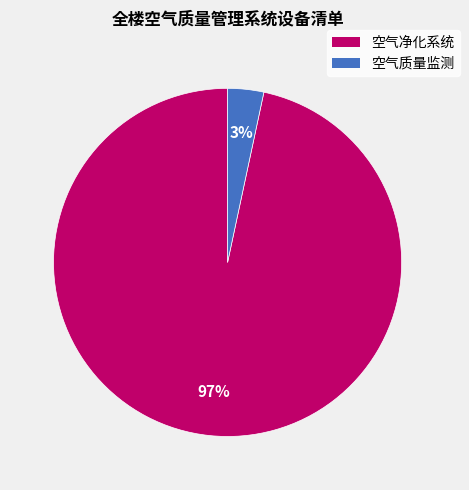

To the nearest percent, what is the average slice percentage?

50%